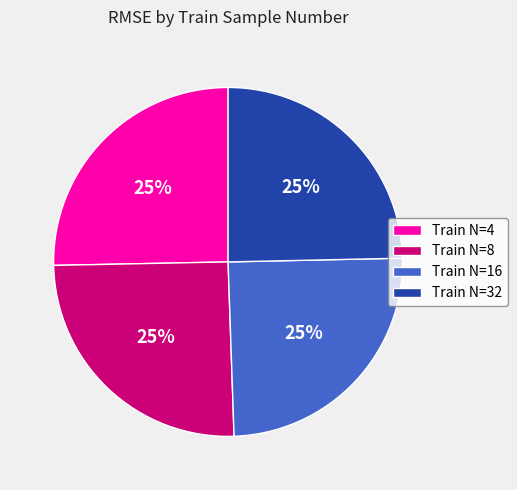

True or false: Train N=4 accounts for 18% of the total.

False